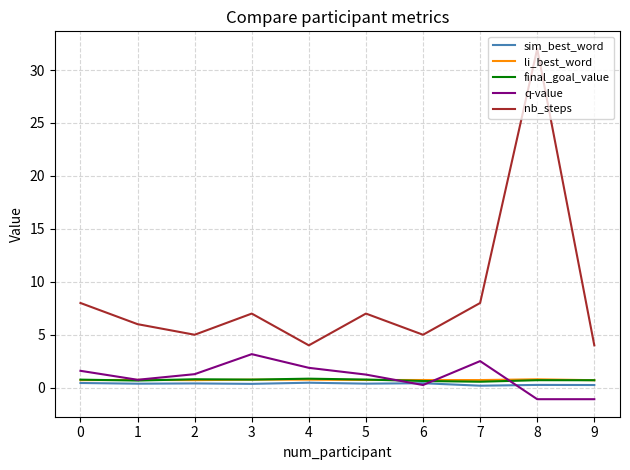

True or false: sim_best_word has a value of 0.4 at 5.

True